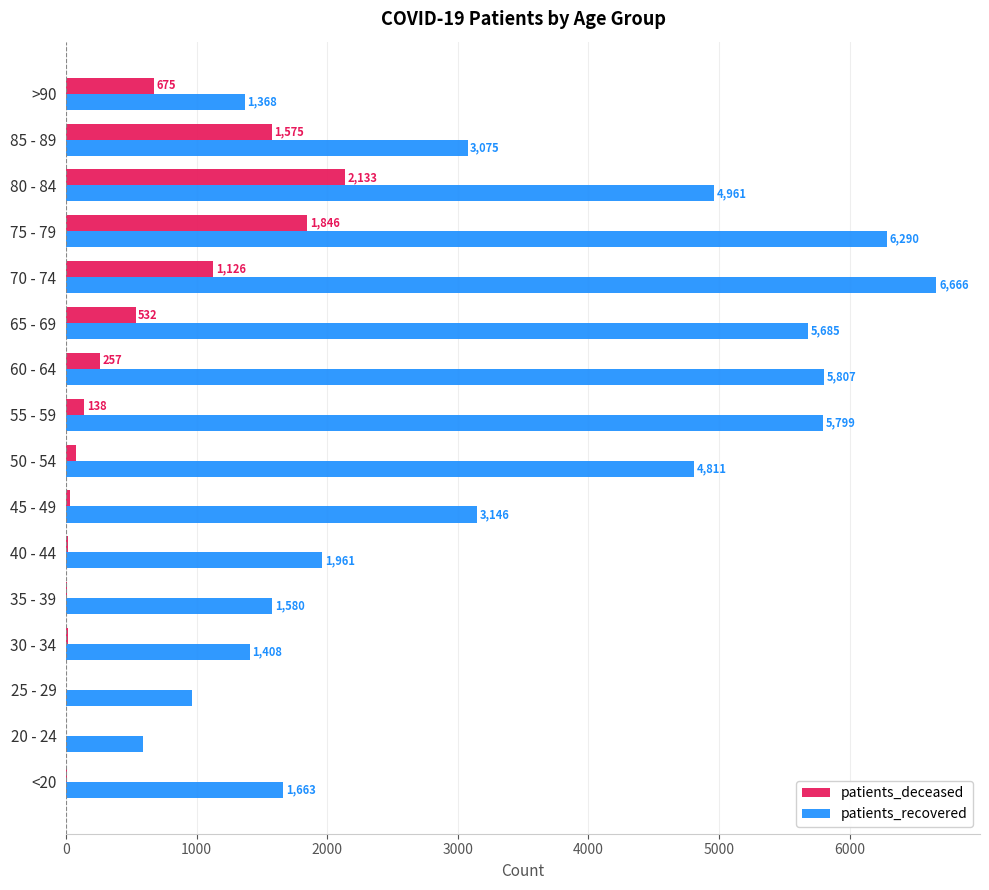

The patients_recovered series shows 9901 at 60 - 64. True or false?

False